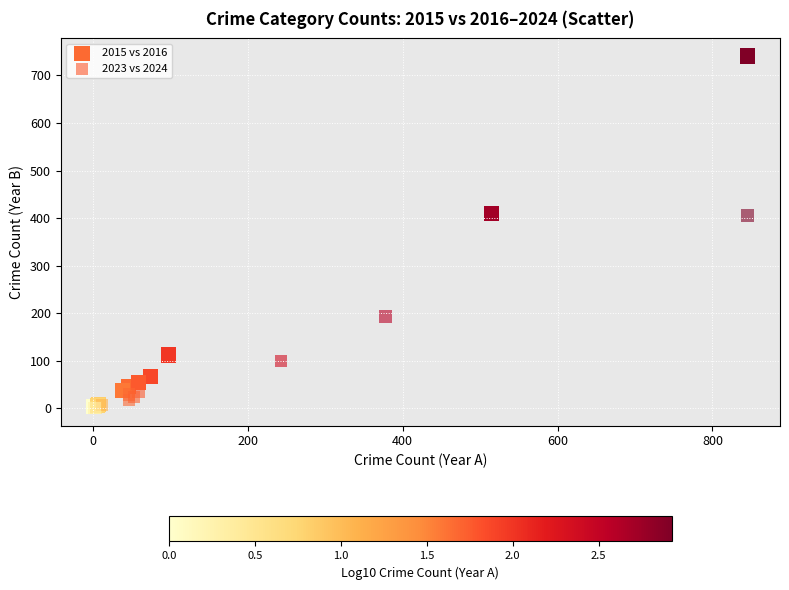

Which series contains the highest Y value?

2015 vs 2016